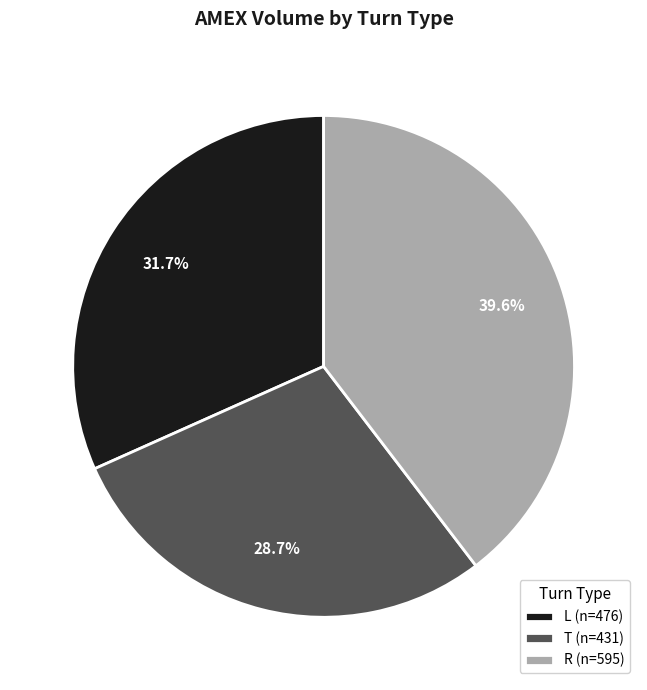

The L slice represents 1% of the pie. True or false?

False